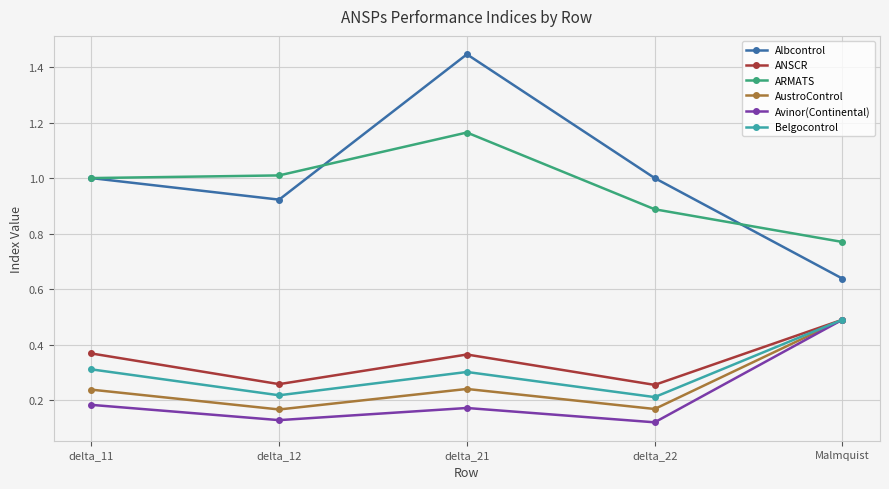

True or false: Avinor(Continental) has more than 1 points higher than both neighbors.

False